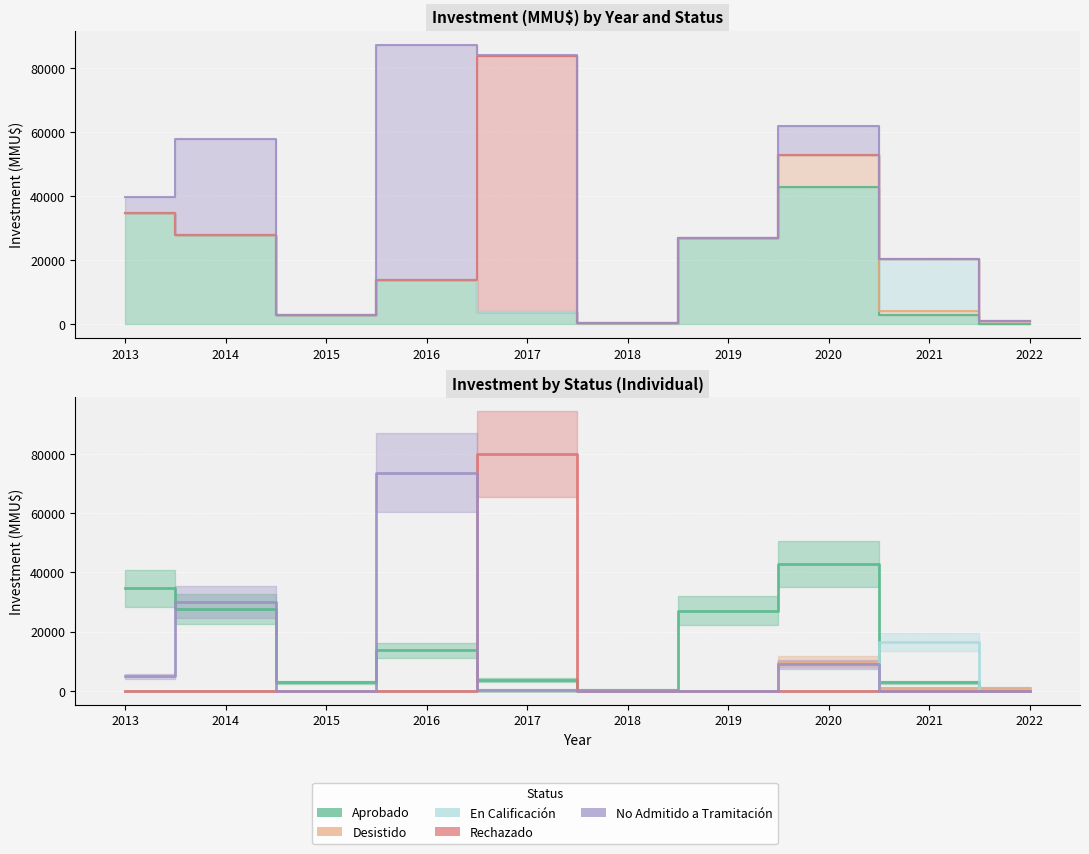

What is the greatest value displayed?

80000